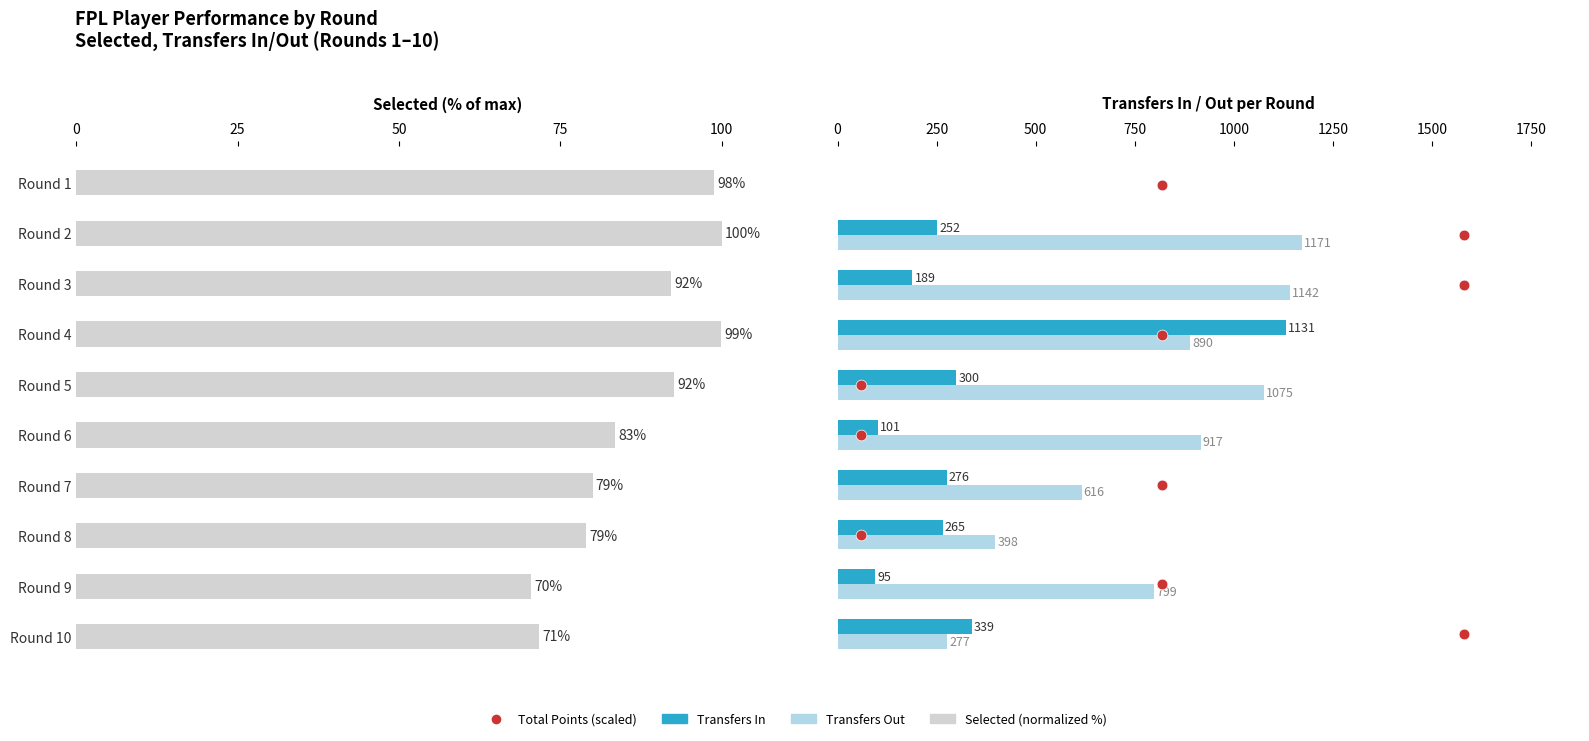

Is the value of Selected (normalized %) at 50 greater than the value of Transfers Out at 9?

No